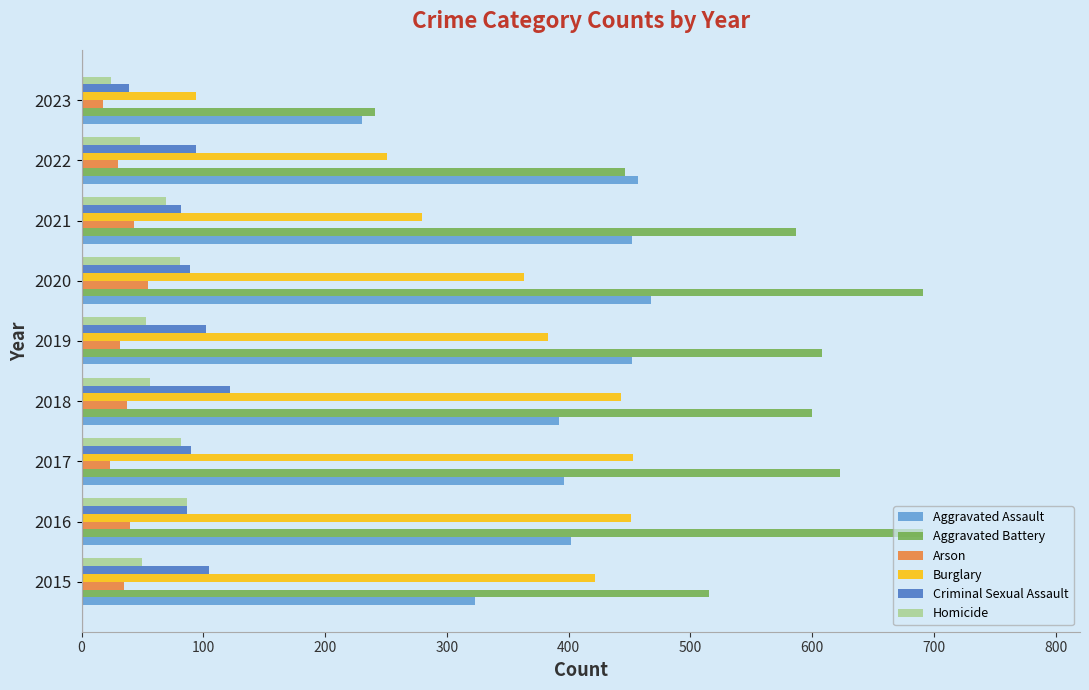

What is the maximum value for Burglary?

453